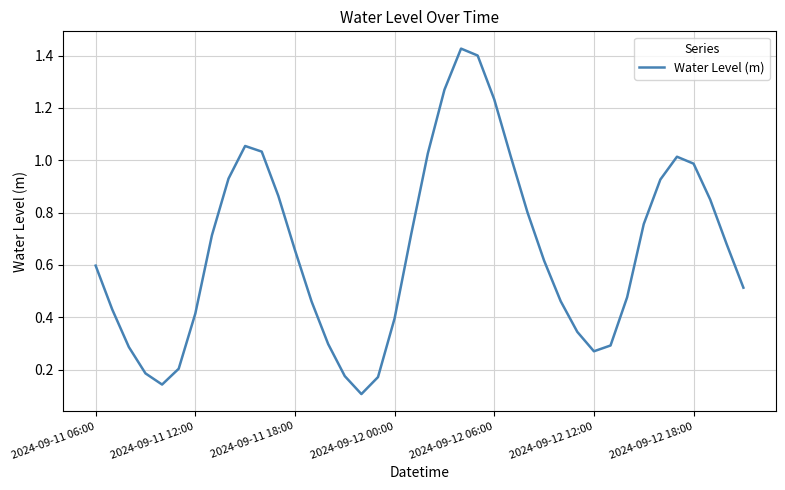

How many lines are shown in the chart?

1